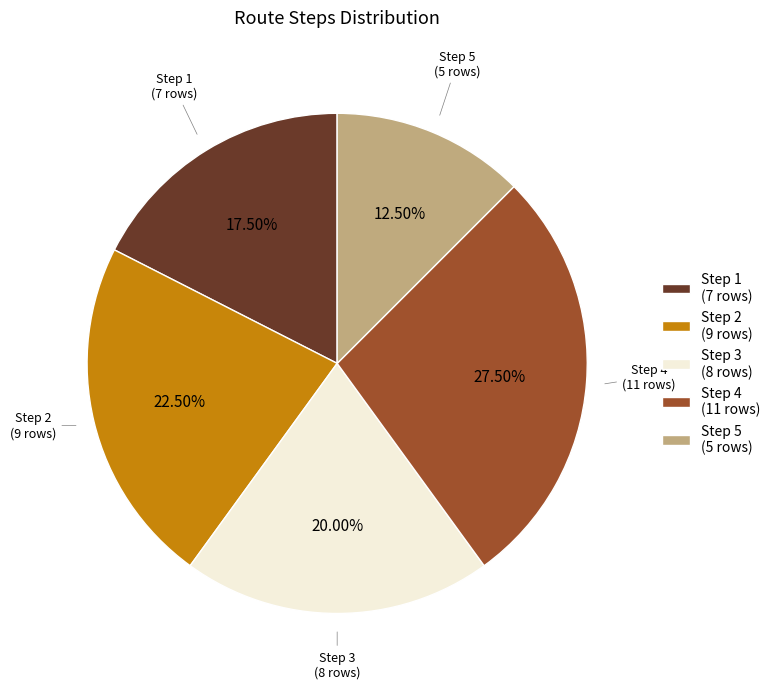

Which category has the smallest portion of the pie?

Step 5 (5 rows)